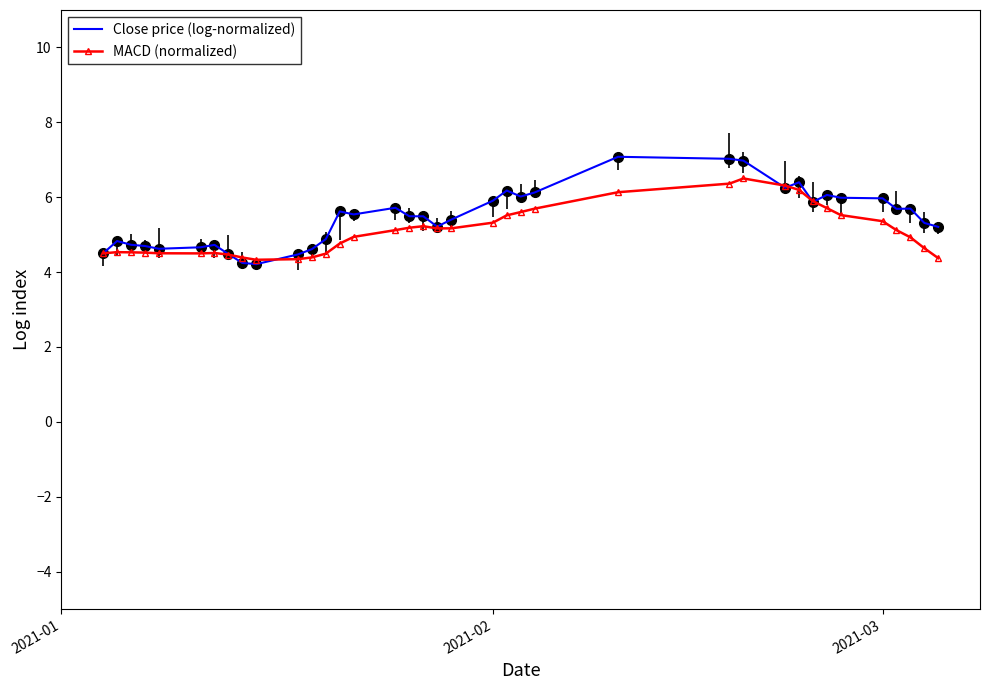

What is the maximum value shown in the chart?

7.1